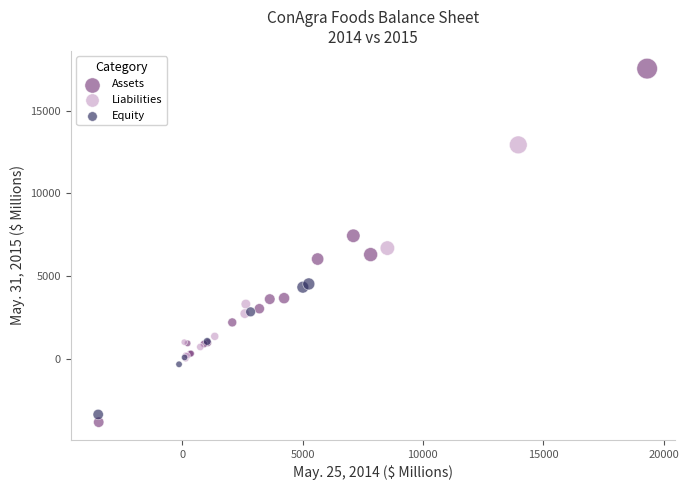

Which series contains the lowest Y value?

Assets